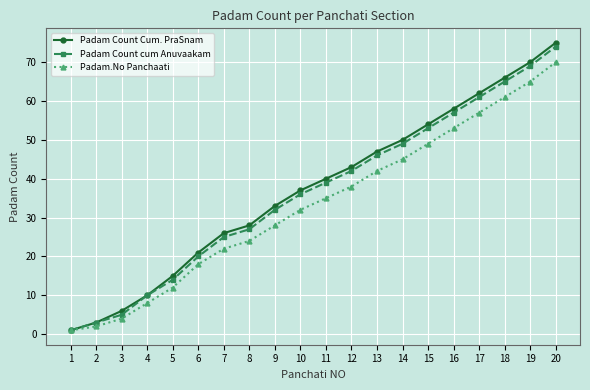

What is the maximum value for Padam Count cum Anuvaakam?

74